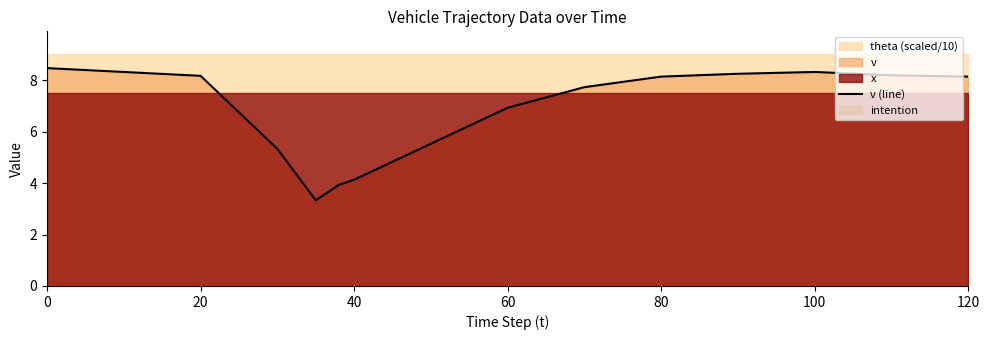

True or false: v (line) has a value of 2.6 at 0.

False